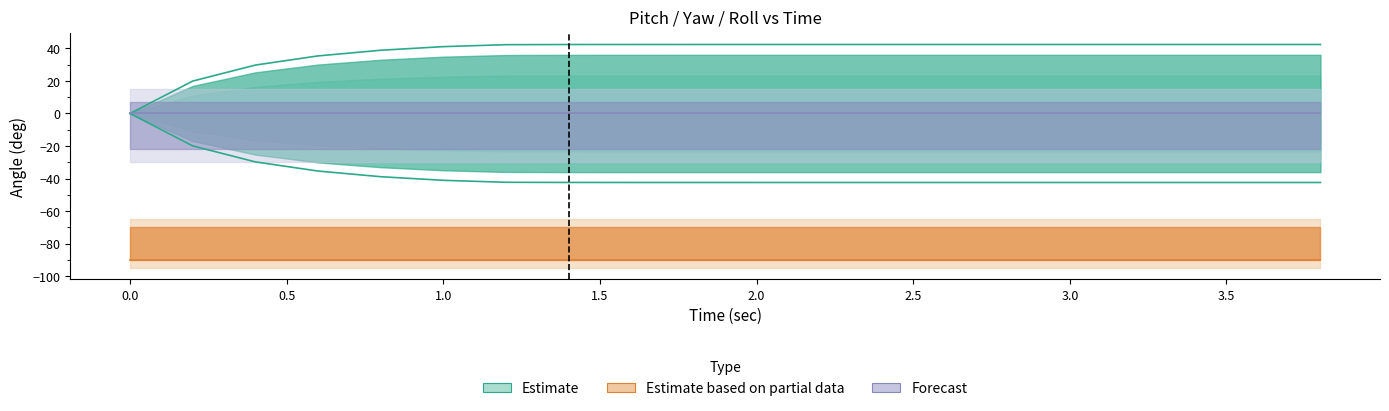

Is the value of Pitch_pos at 1.8 greater than the value of Pitch_neg at 1.4?

Yes